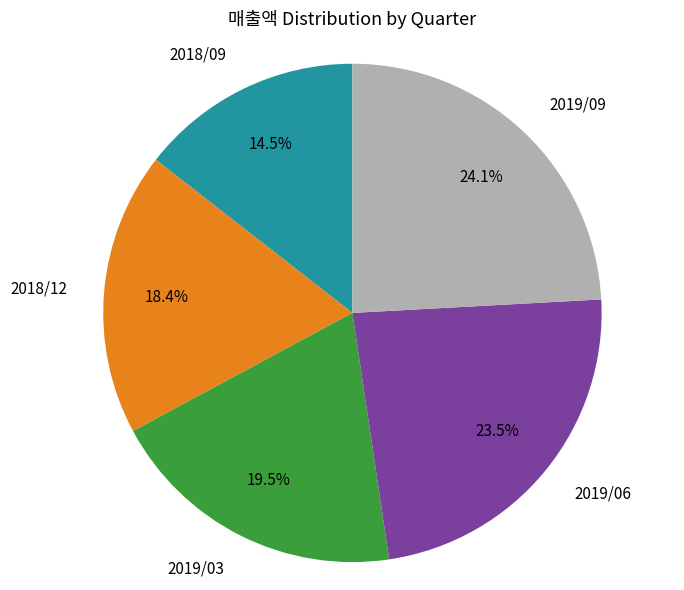

Is there a majority slice in this chart?

No